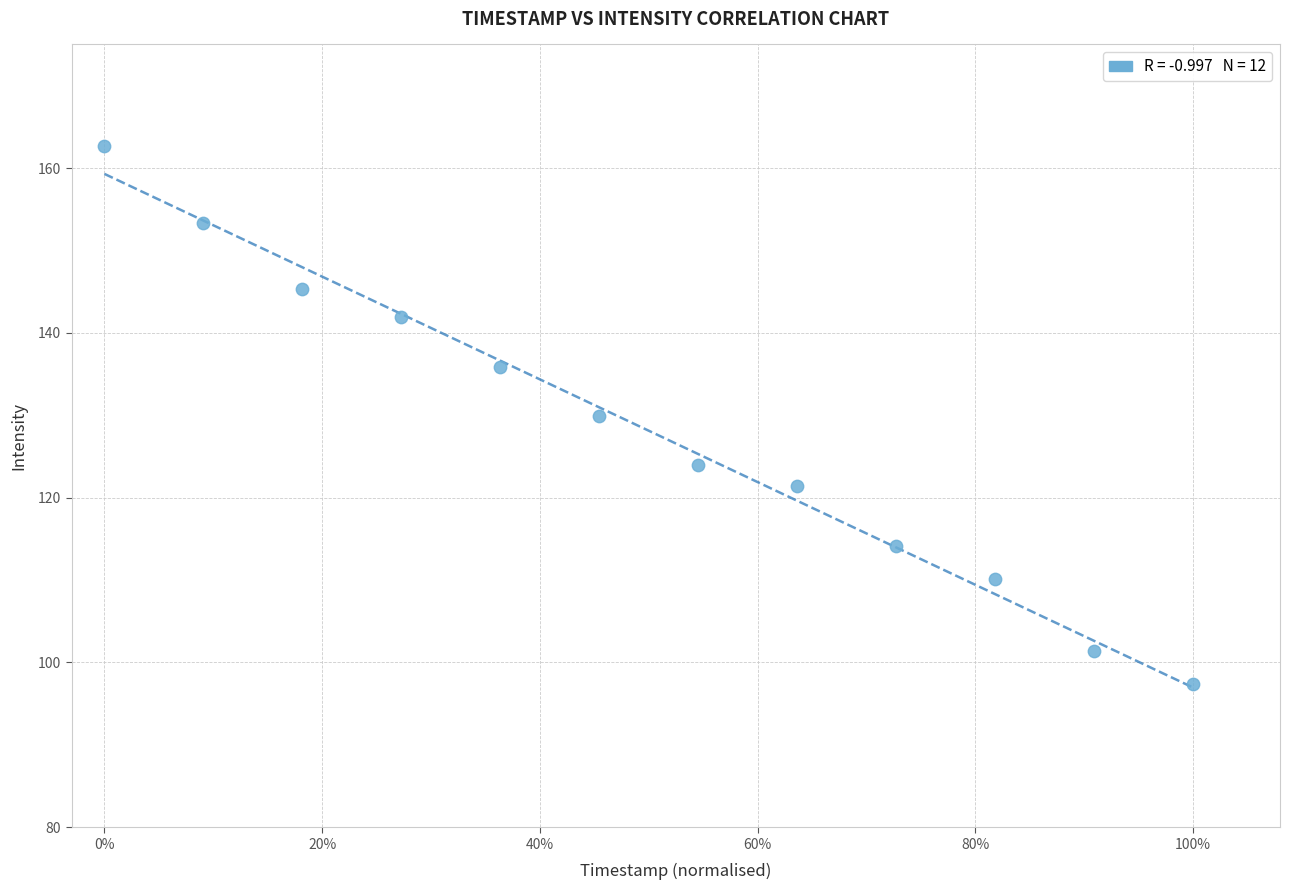

What is the average Y value?

128.1